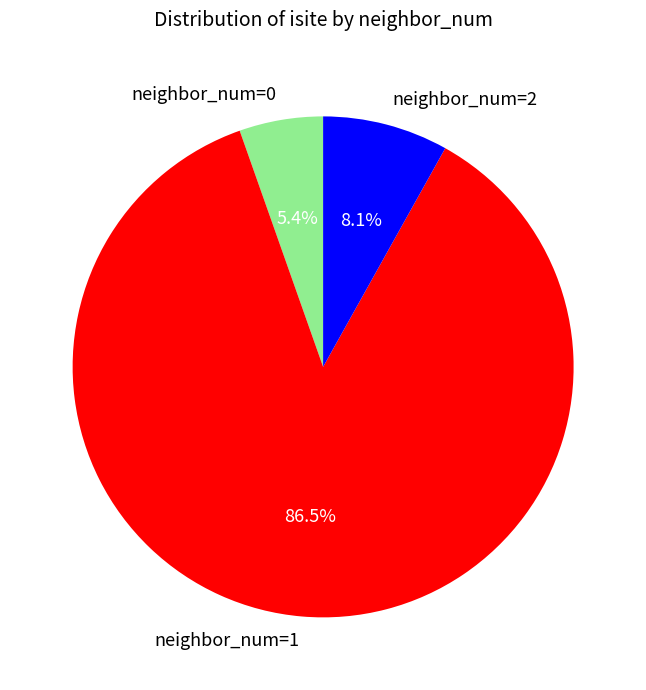

Is there a majority slice in this chart?

Yes